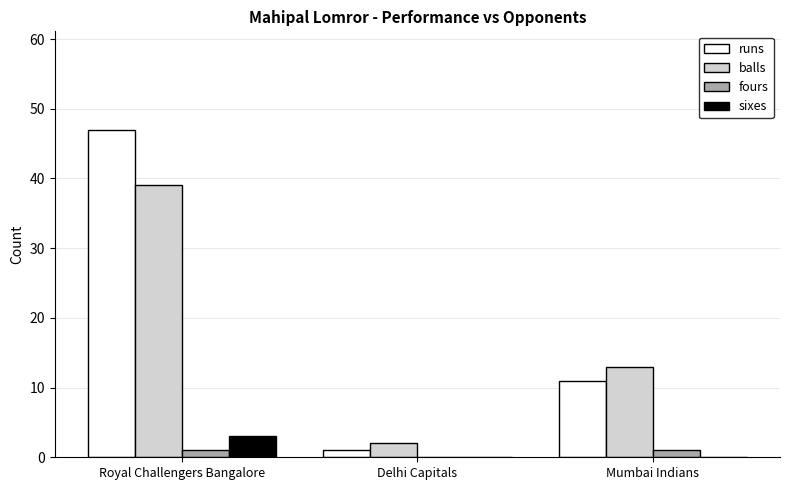

What is the sum of the runs values at Delhi Capitals and Royal Challengers Bangalore?

48